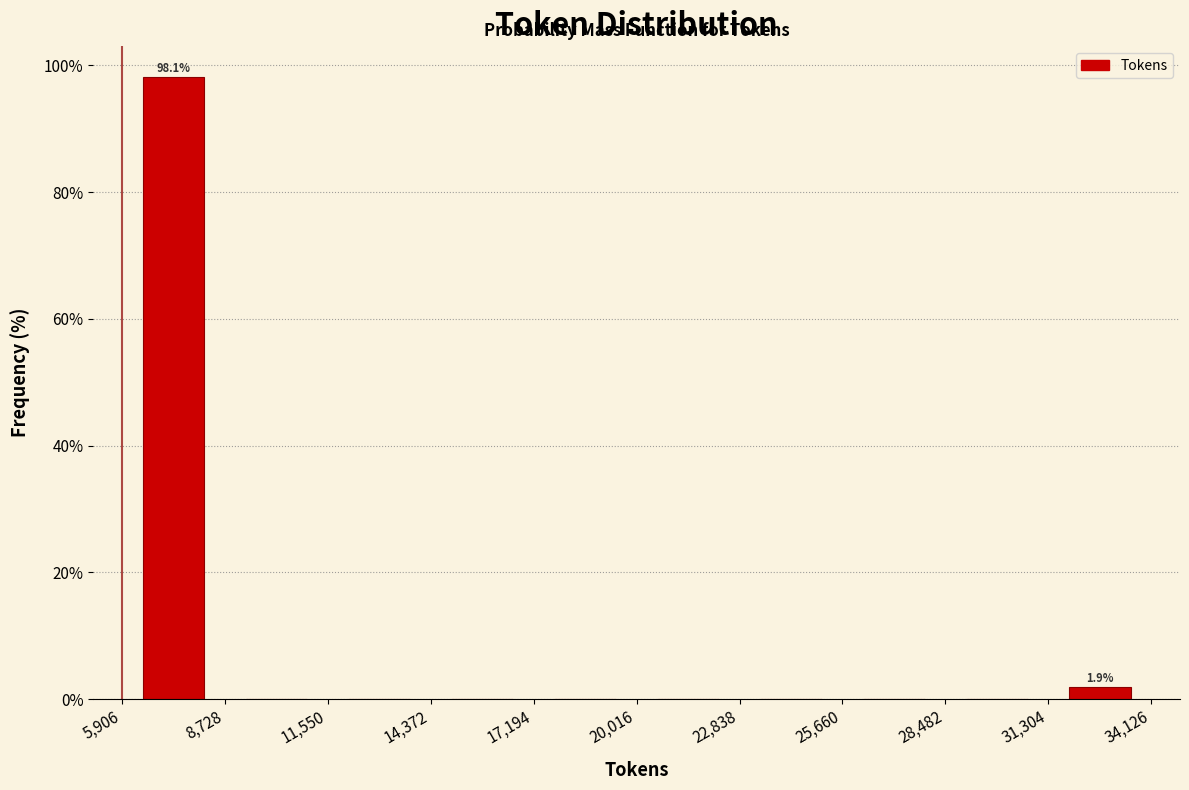

Which range on the x-axis has the tallest bar?

5,906 to 8,728